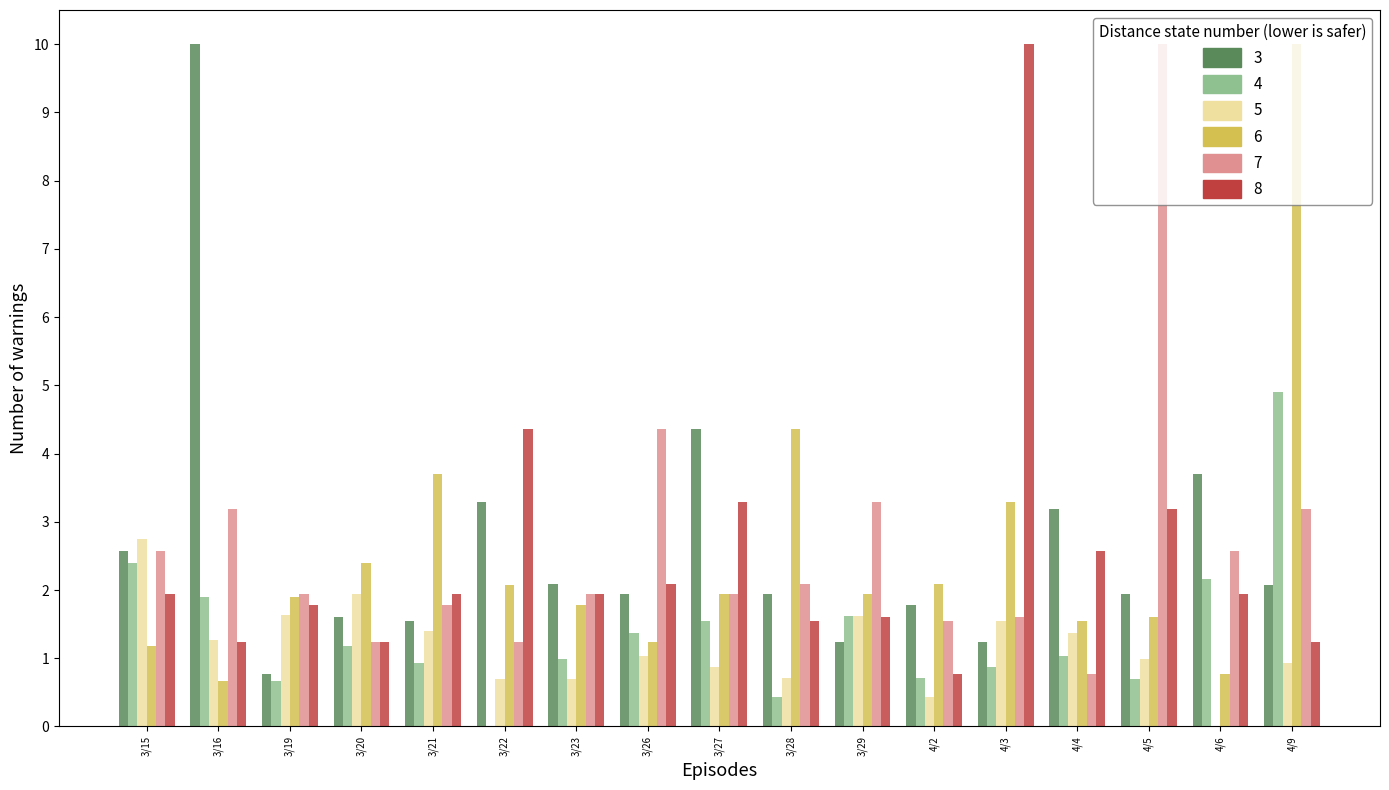

What is the total value across all series at 4/6?

11.1